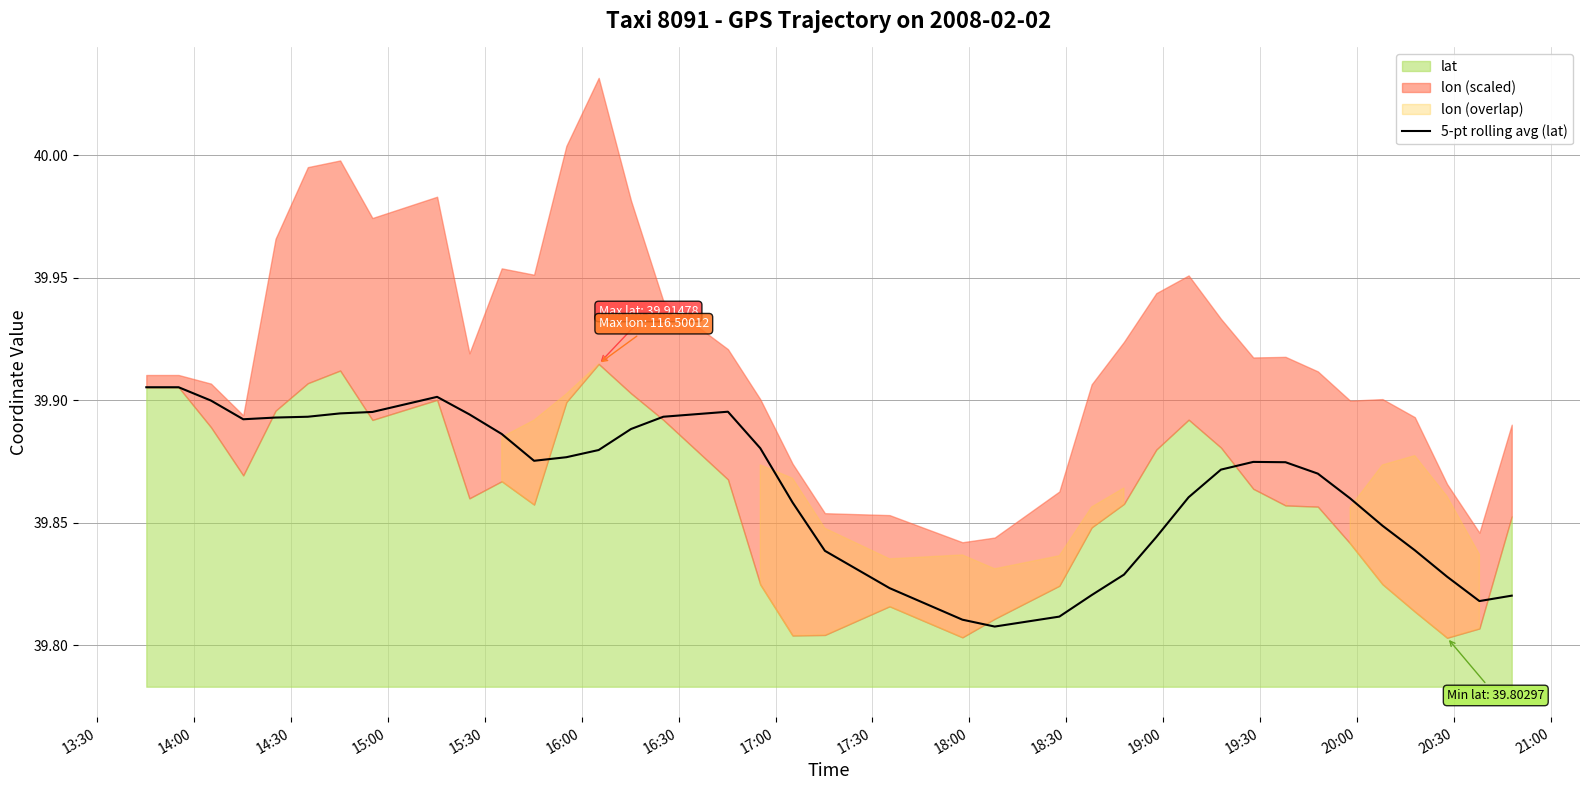

True or false: there are more than 2 points higher than both neighbors.

True